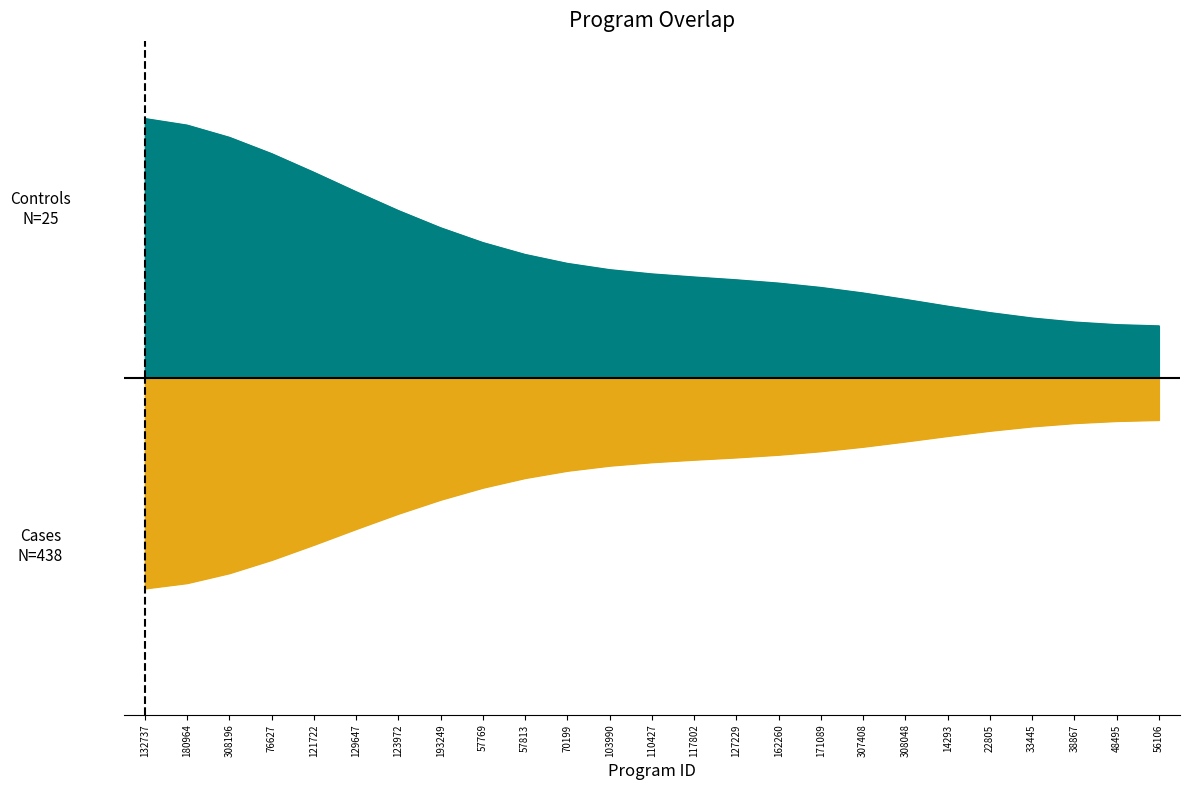

List the labels in order of value, largest first.

132737, 180964, 308196, 76627, 121722, 129647, 123972, 193249, 57769, 57813, 70199, 103990, 110427, 117802, 127229, 162260, 171089, 307408, 308048, 14293, 22805, 33445, 38867, 48495, 56106